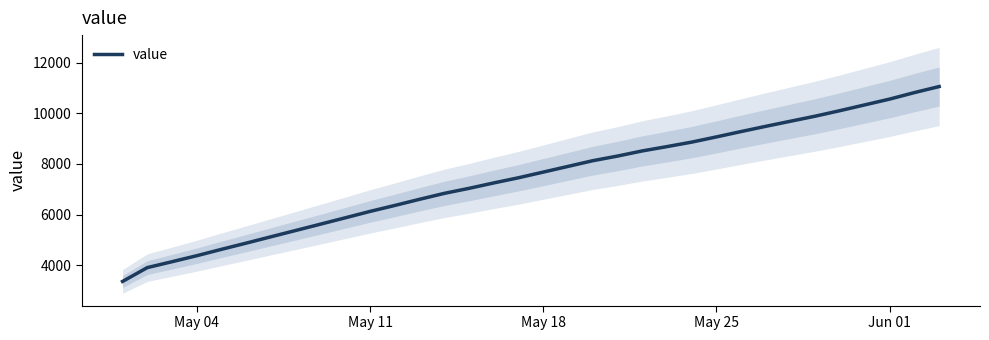

What is the lowest value of the value series?

3352